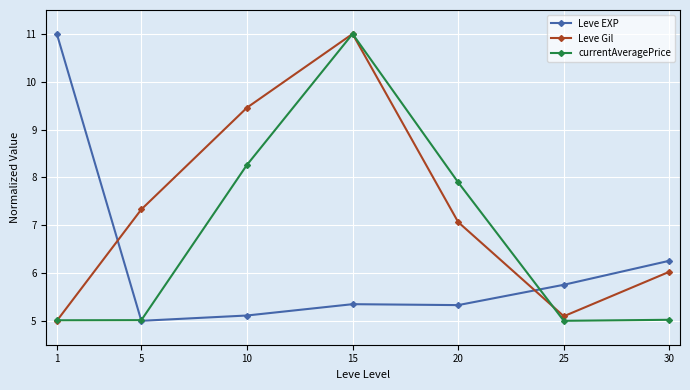

The Leve Gil series shows 4.7 at 5. True or false?

False